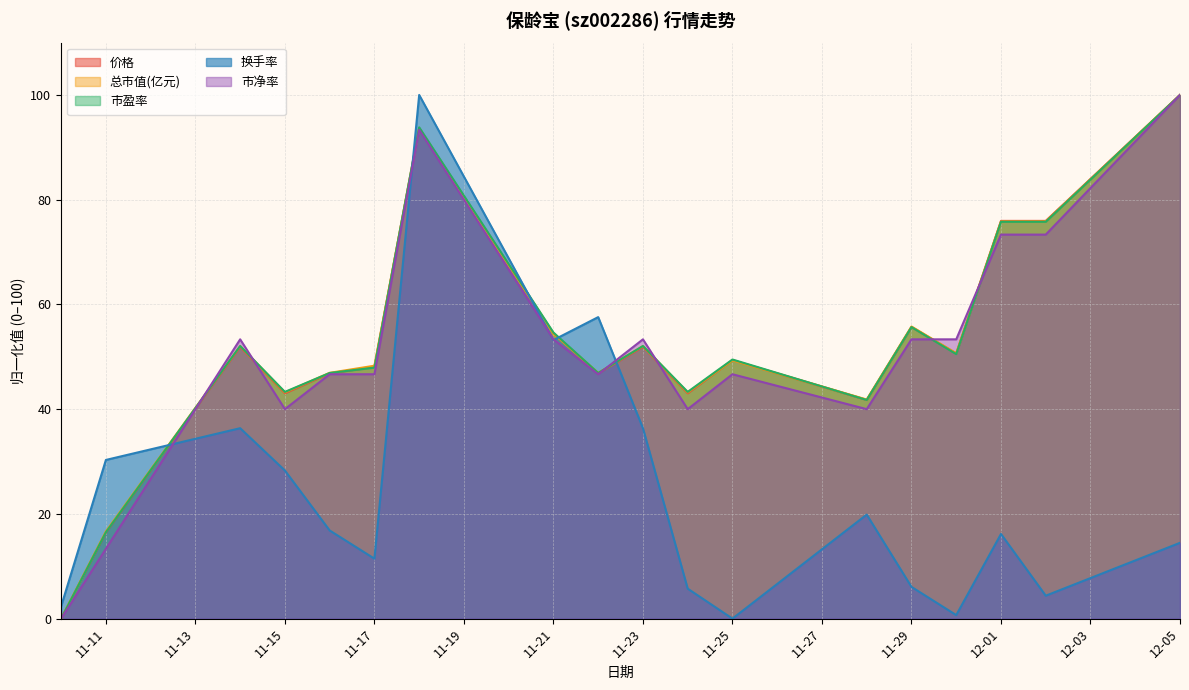

Rank the series by their maximum value, from lowest to highest.

价格, 总市值(亿元), 市盈率, 换手率, 市净率